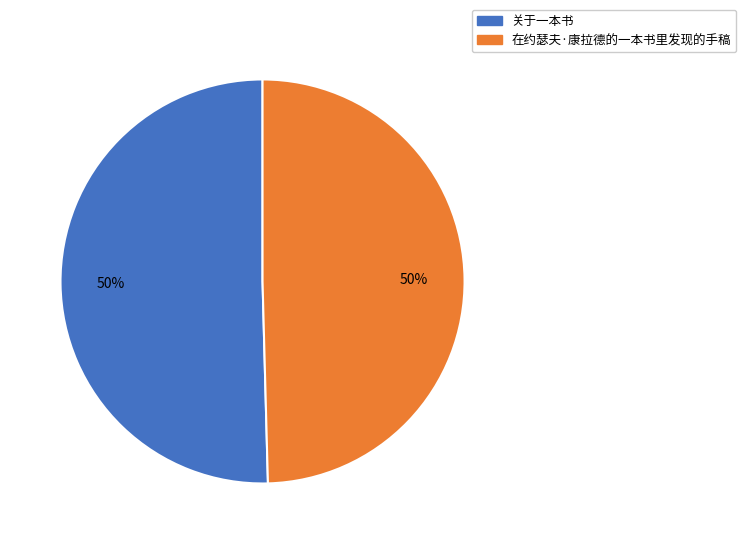

To the nearest percent, what is the average slice percentage?

50%